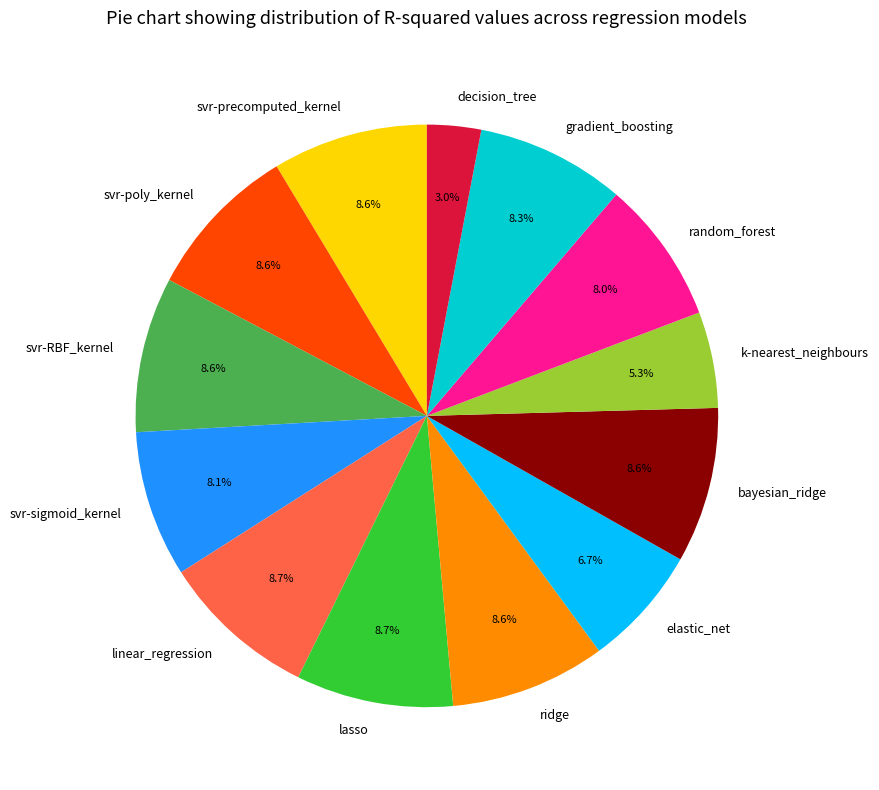

How many segments does this pie chart have?

13